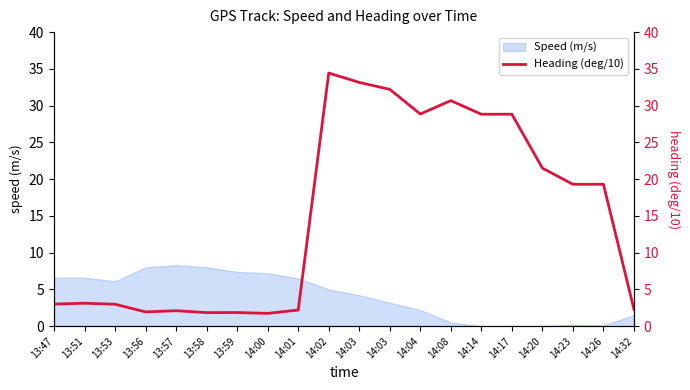

Where is the first local maximum?

13:51